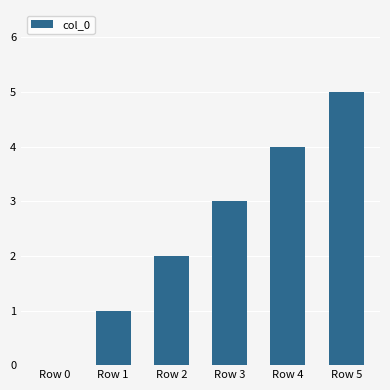

What is the greatest value displayed?

5